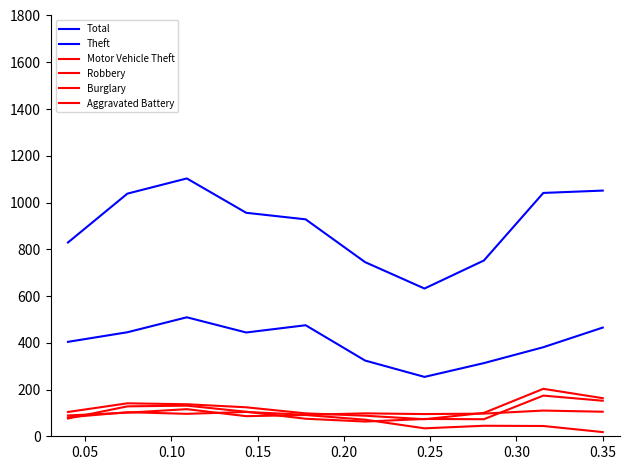

How many lines are shown in the chart?

6